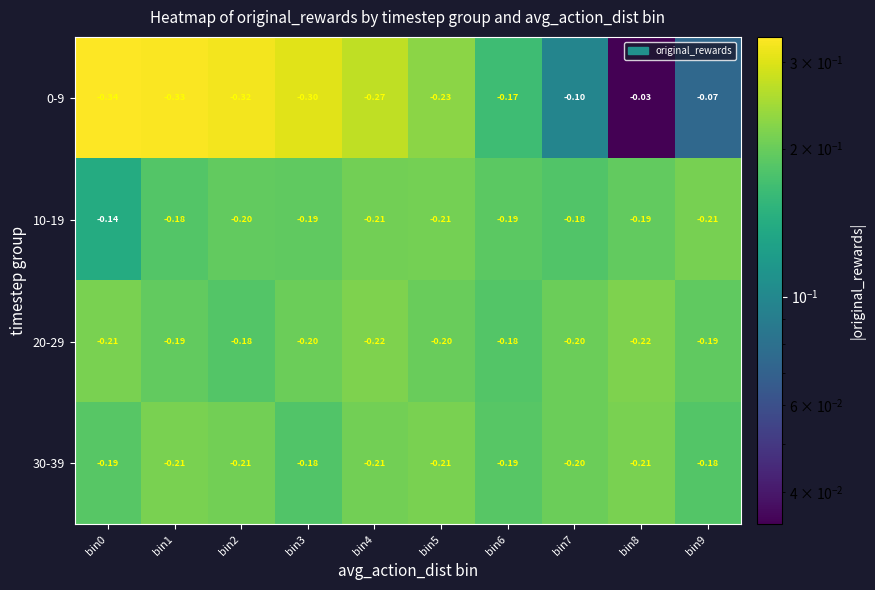

Reading left to right, extract all data points from this chart.

0-9: bin0=-0.3	bin1=-0.3	bin2=-0.3	bin3=-0.3	bin4=-0.3	bin5=-0.2	bin6=-0.2	bin7=-0.1	bin8=-0.0	bin9=-0.1
10-19: bin0=-0.1	bin1=-0.2	bin2=-0.2	bin3=-0.2	bin4=-0.2	bin5=-0.2	bin6=-0.2	bin7=-0.2	bin8=-0.2	bin9=-0.2
20-29: bin0=-0.2	bin1=-0.2	bin2=-0.2	bin3=-0.2	bin4=-0.2	bin5=-0.2	bin6=-0.2	bin7=-0.2	bin8=-0.2	bin9=-0.2
30-39: bin0=-0.2	bin1=-0.2	bin2=-0.2	bin3=-0.2	bin4=-0.2	bin5=-0.2	bin6=-0.2	bin7=-0.2	bin8=-0.2	bin9=-0.2